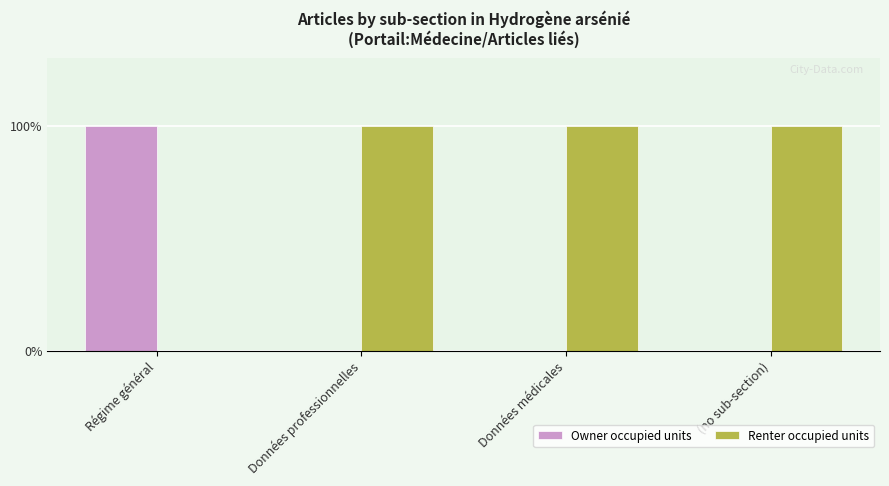

Is the value of Owner occupied units at Données médicales greater than the value of Renter occupied units at Données médicales?

No